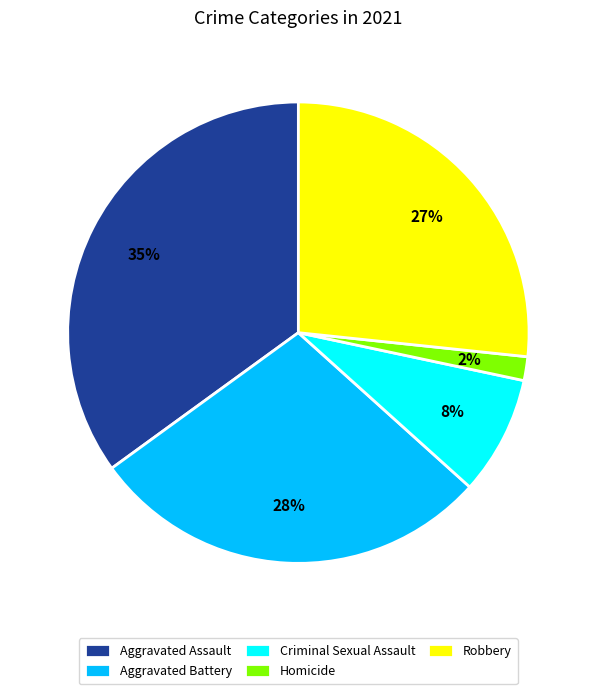

To the nearest percent, what portion does Criminal Sexual Assault represent?

8%